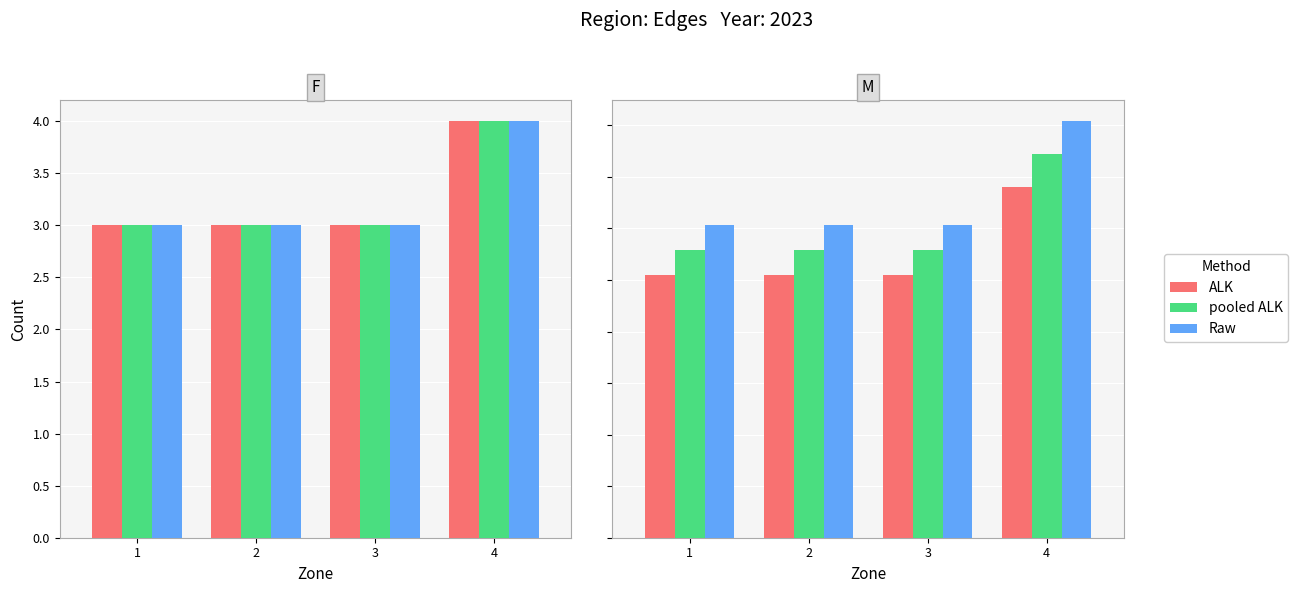

Which series changed the most between 1 and 4?

Raw